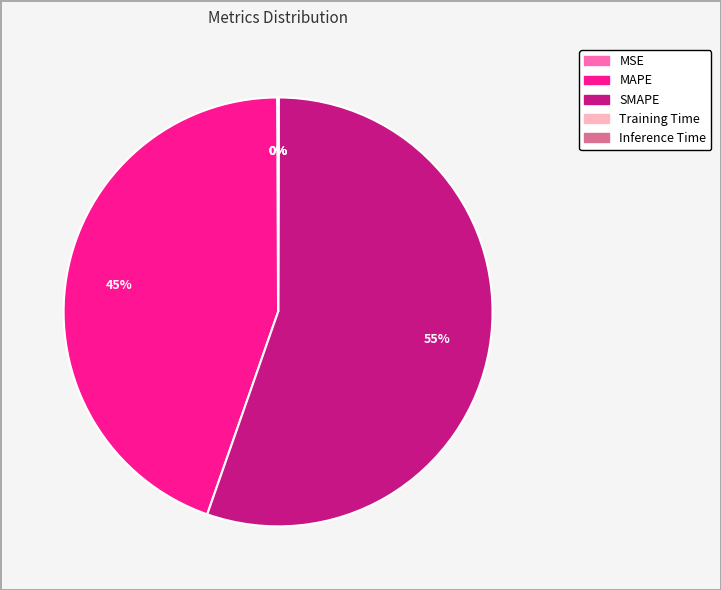

Which category has the biggest portion of the pie?

SMAPE